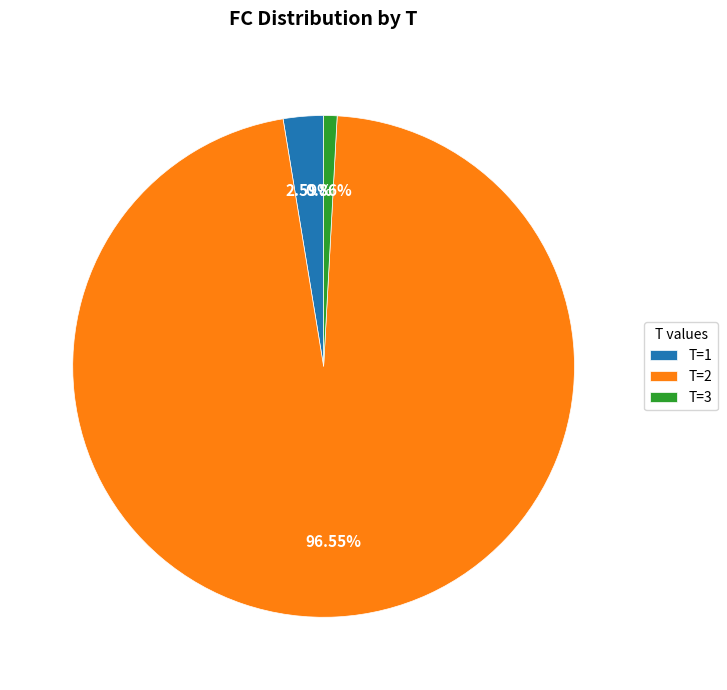

Rank the categories by value from lowest to highest.

T=3, T=1, T=2